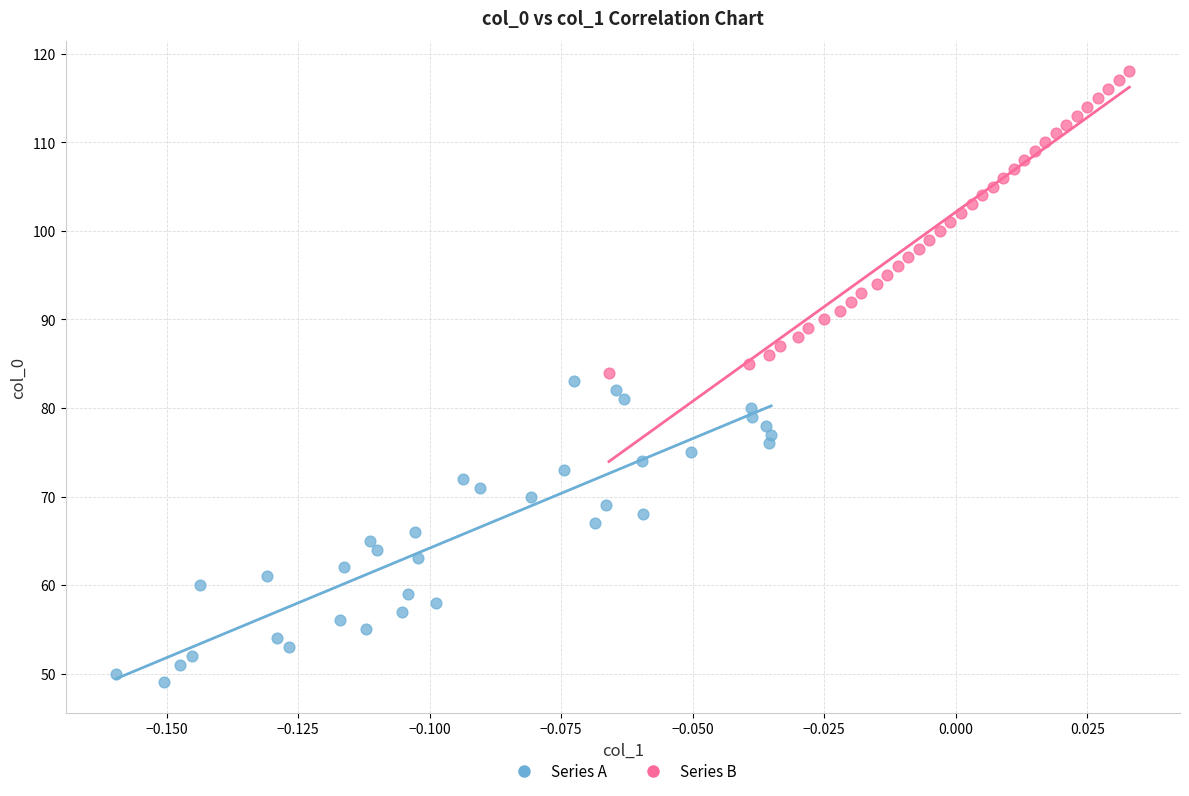

Which series contains the lowest Y value?

Series A